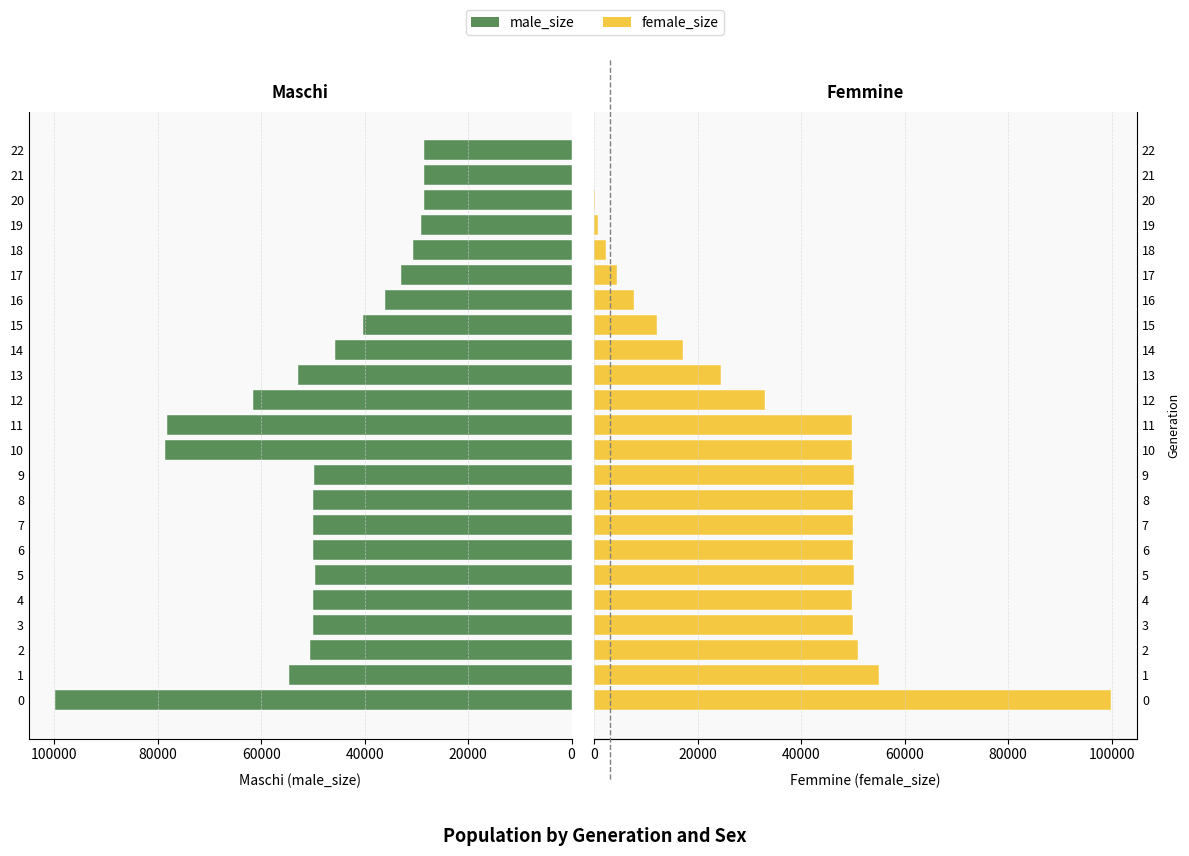

What position from the left is 7?

8